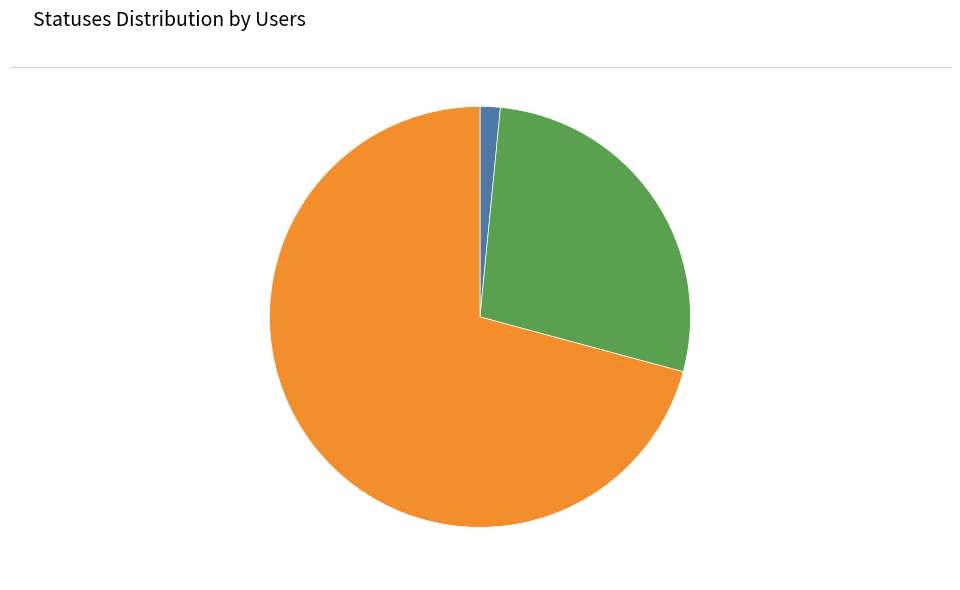

Is there any slice that represents more than half of the pie?

Yes